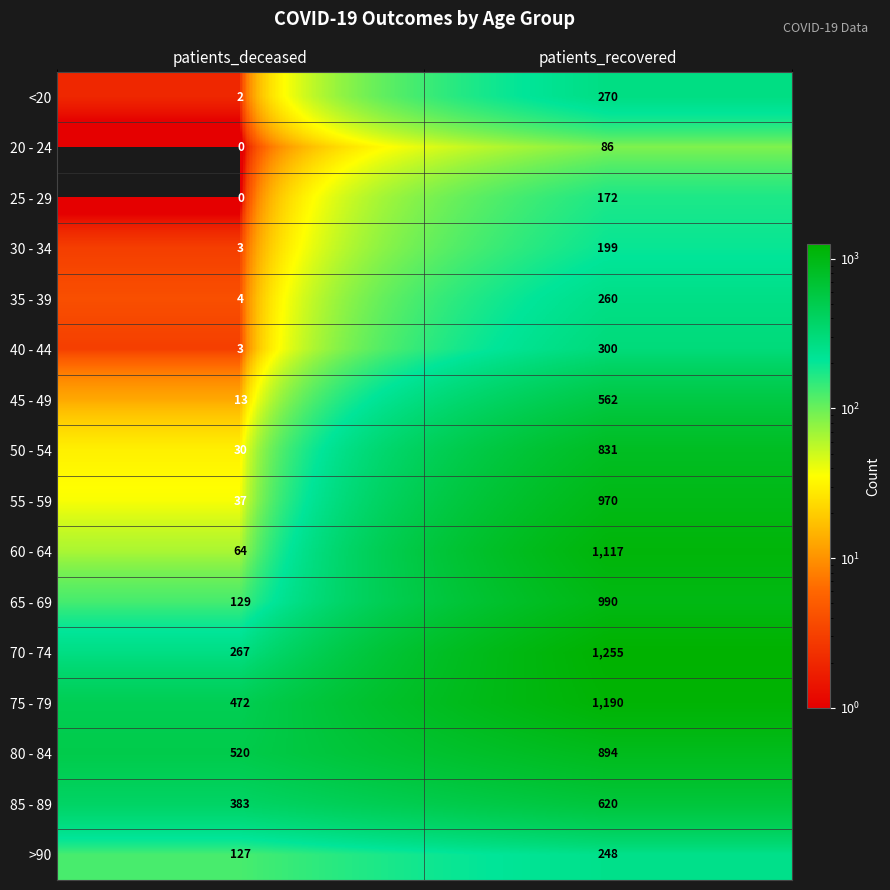

Is the value of >90 at patients_deceased greater than the value of 25 - 29 at patients_recovered?

No